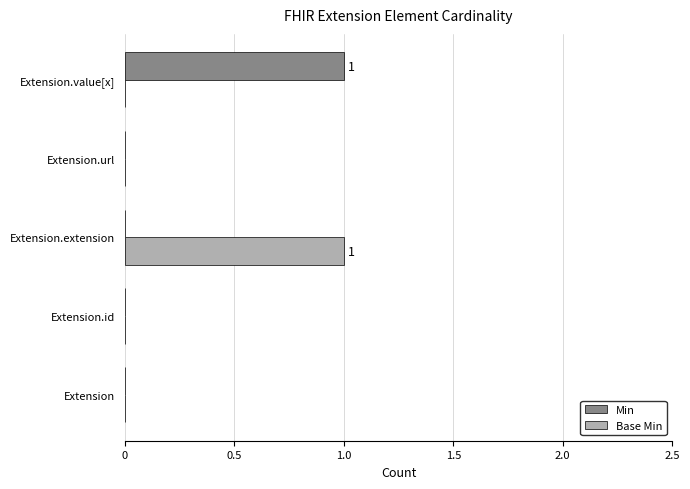

Which series changed the most between Extension.url and Extension.value[x]?

Min